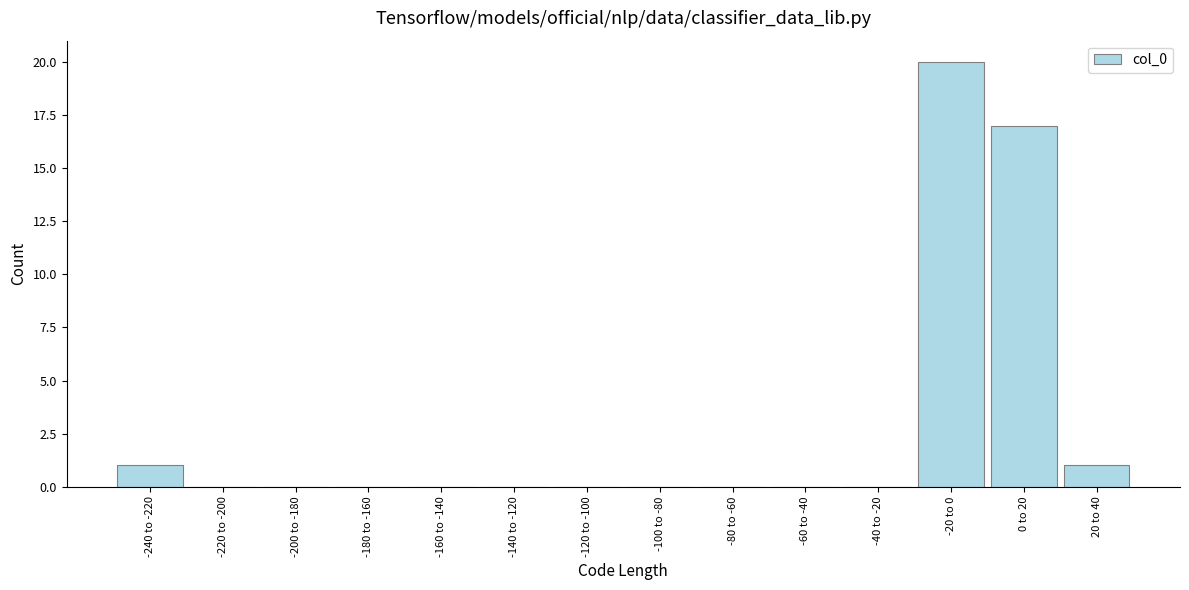

Reading right to left, extract all data points from this chart.

20 to 40=1	0 to 20=17	-20 to 0=20	-40 to -20=0	-60 to -40=0	-80 to -60=0	-100 to -80=0	-120 to -100=0	-140 to -120=0	-160 to -140=0	-180 to -160=0	-200 to -180=0	-220 to -200=0	-240 to -220=1